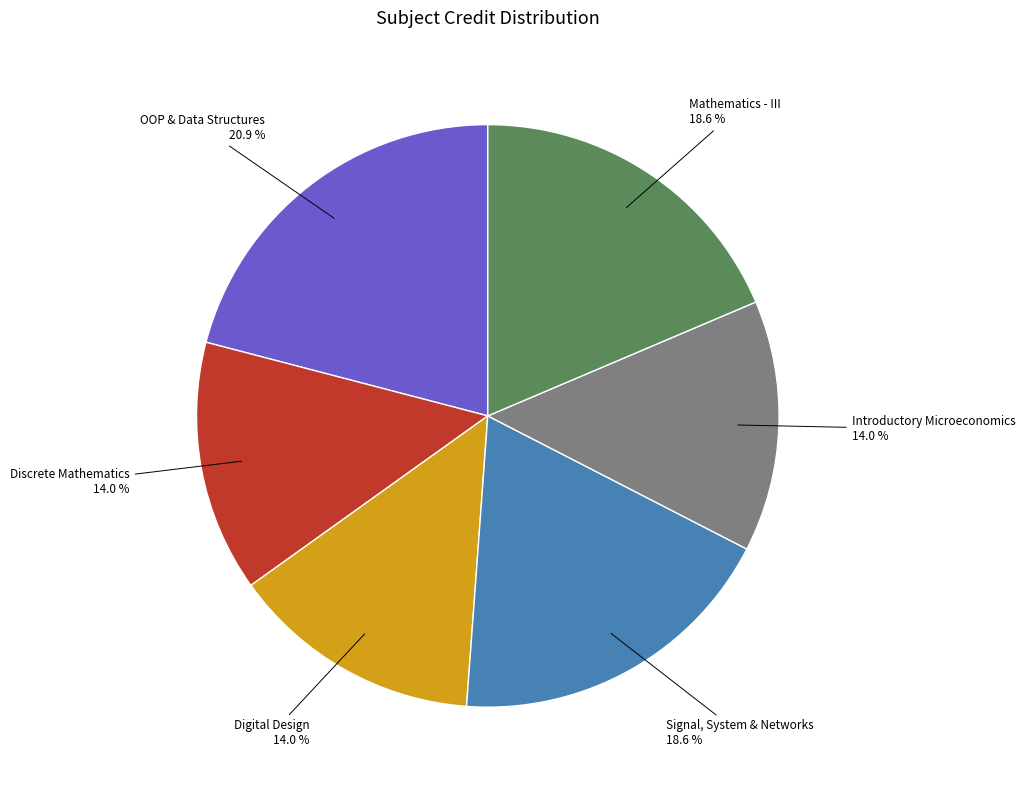

Is there a majority slice in this chart?

No